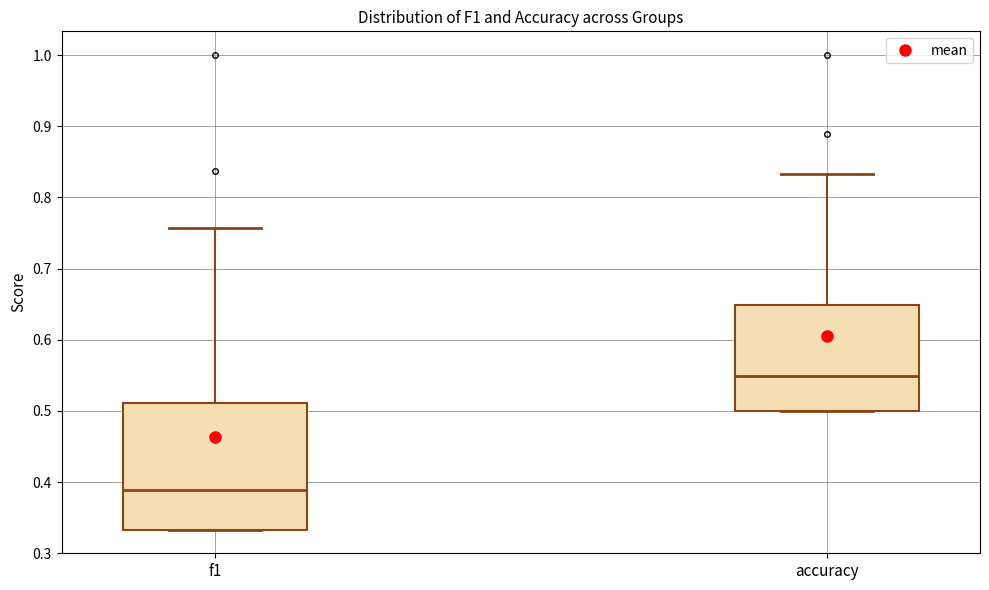

Where does the median line of the box for f1 sit on the y-axis? The values are not printed on the chart, so give them approximately, as read against the axis.

0.39